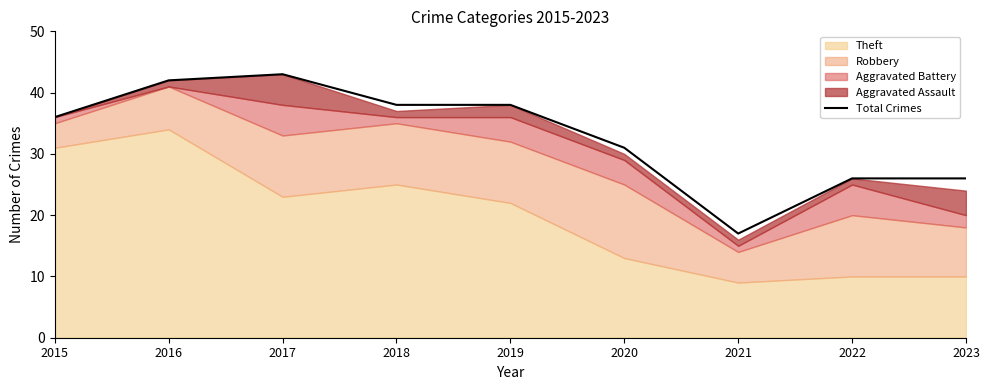

What is the difference between the second highest and minimum values?

25